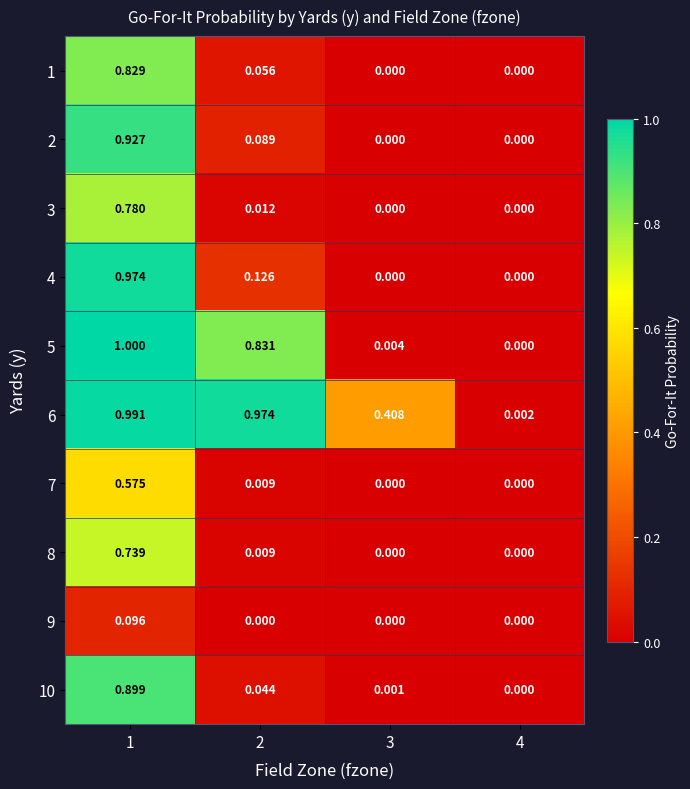

At 1, list the series in order from largest to smallest.

5, 6, 4, 2, 10, 1, 3, 8, 7, 9